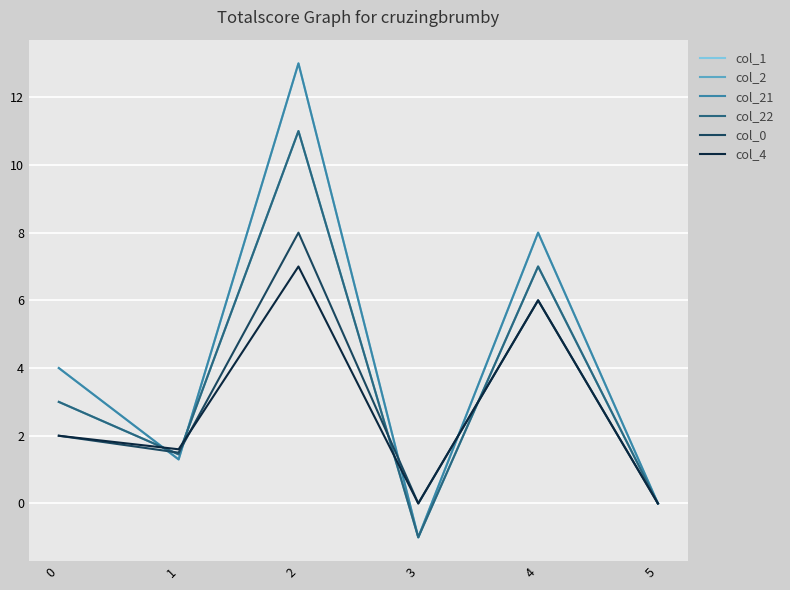

Is this an area chart (filled region under the line)?

No